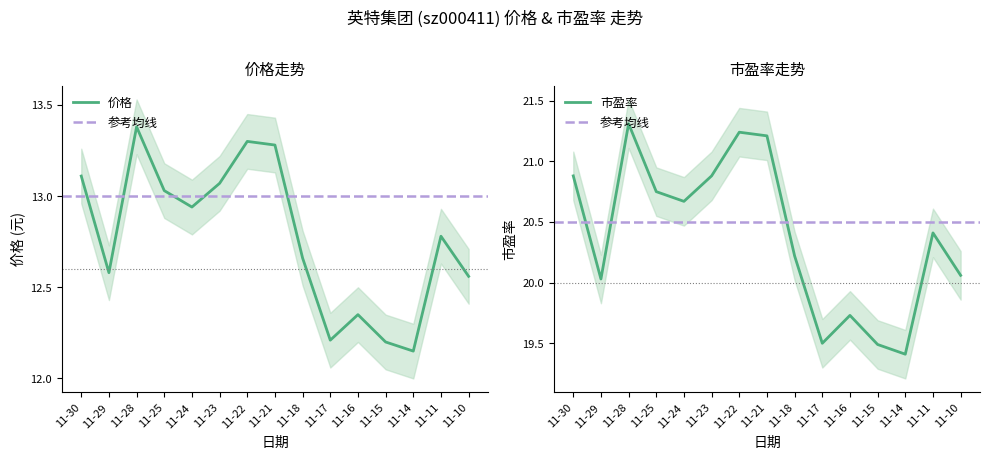

How many interior local valleys does the 市盈率 series have?

4